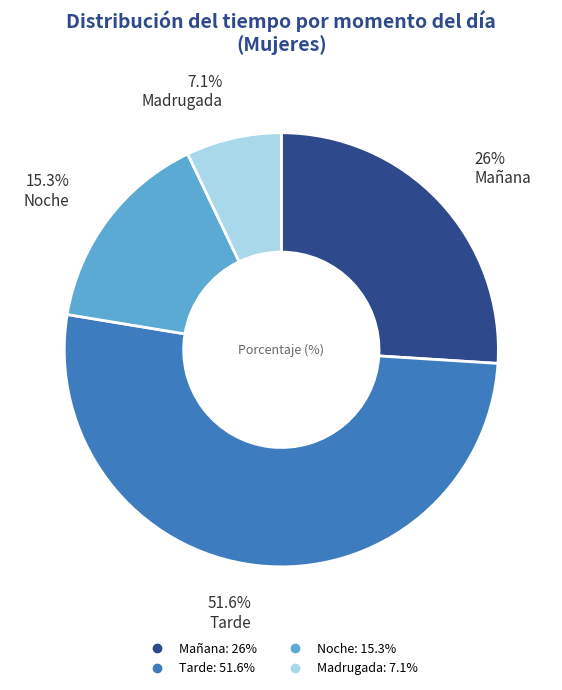

Which has a higher value, Madrugada or Mañana?

Mañana